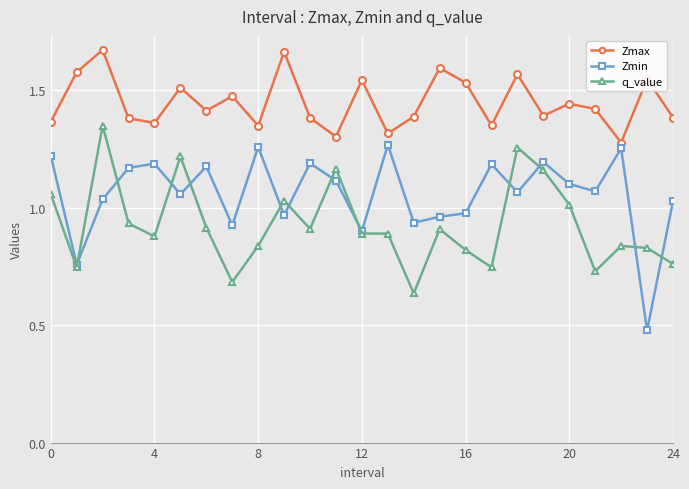

Which series has the largest total across all categories?

Zmax